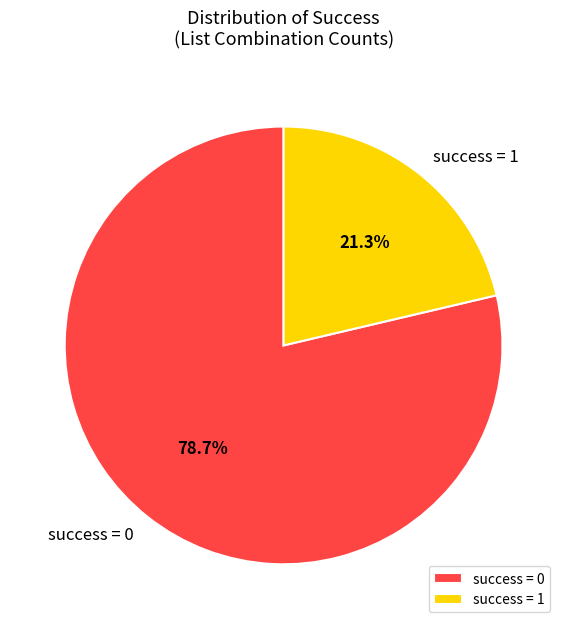

How many slices are in this pie chart?

2